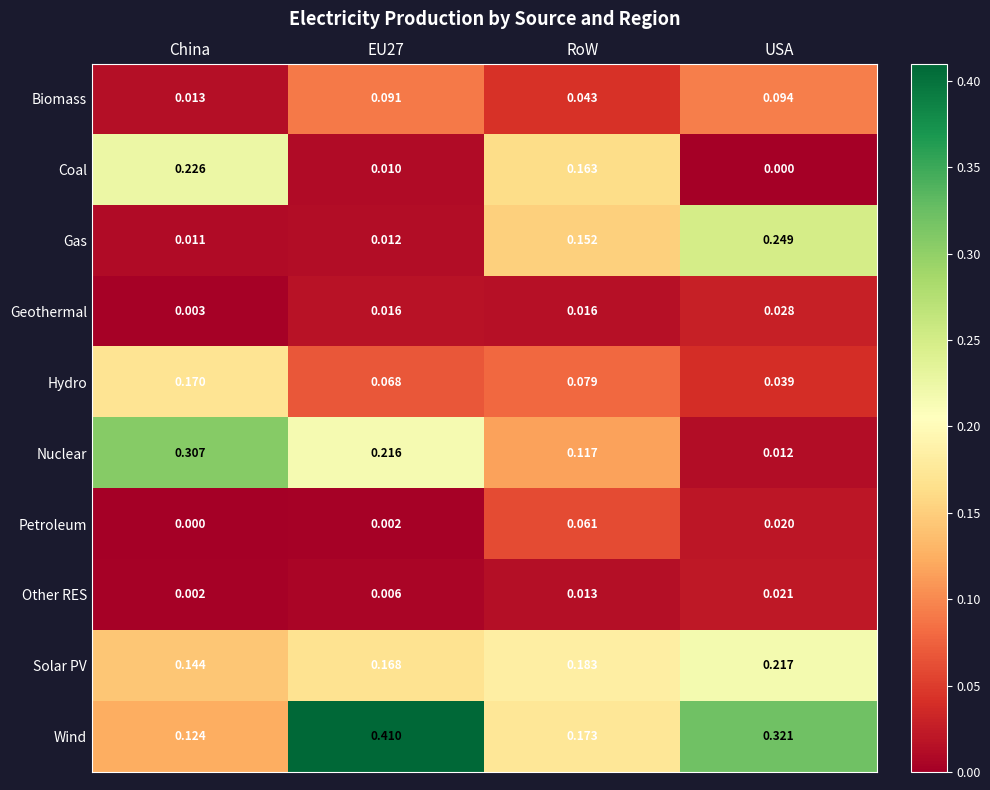

At which label does Hydro reach its minimum?

USA